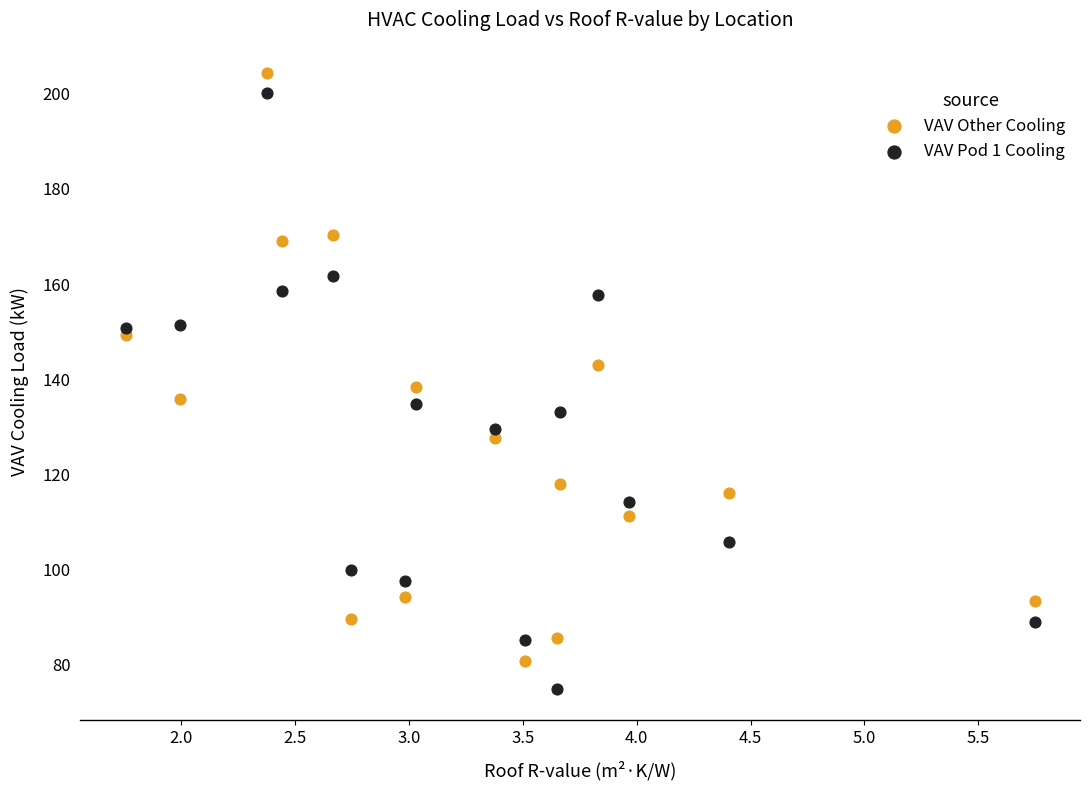

Which series reaches the minimum Y coordinate?

VAV Pod 1 Cooling